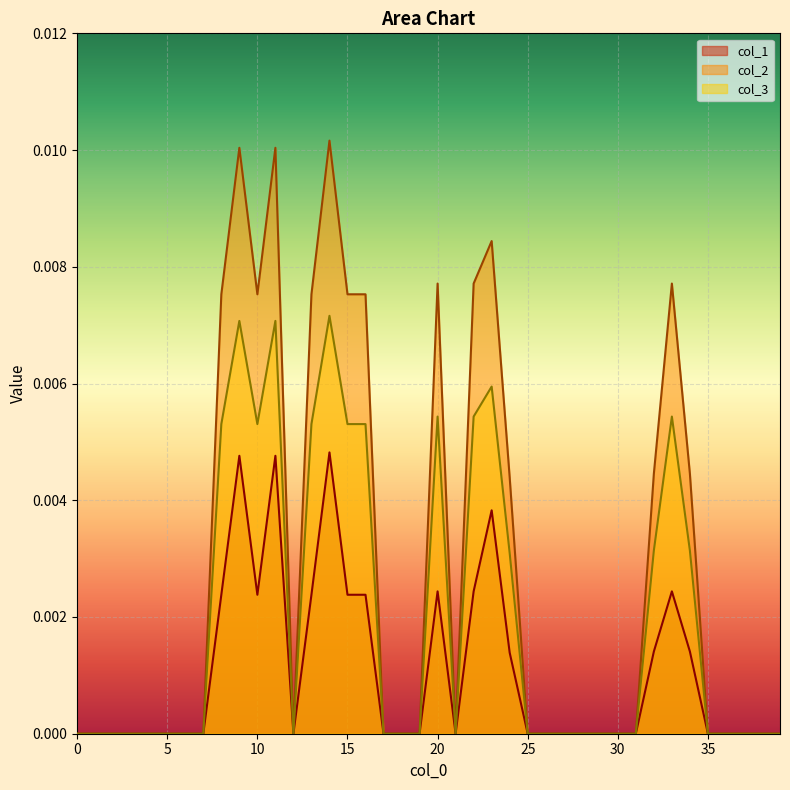

At how many categories does at least one series exceed 0?

15